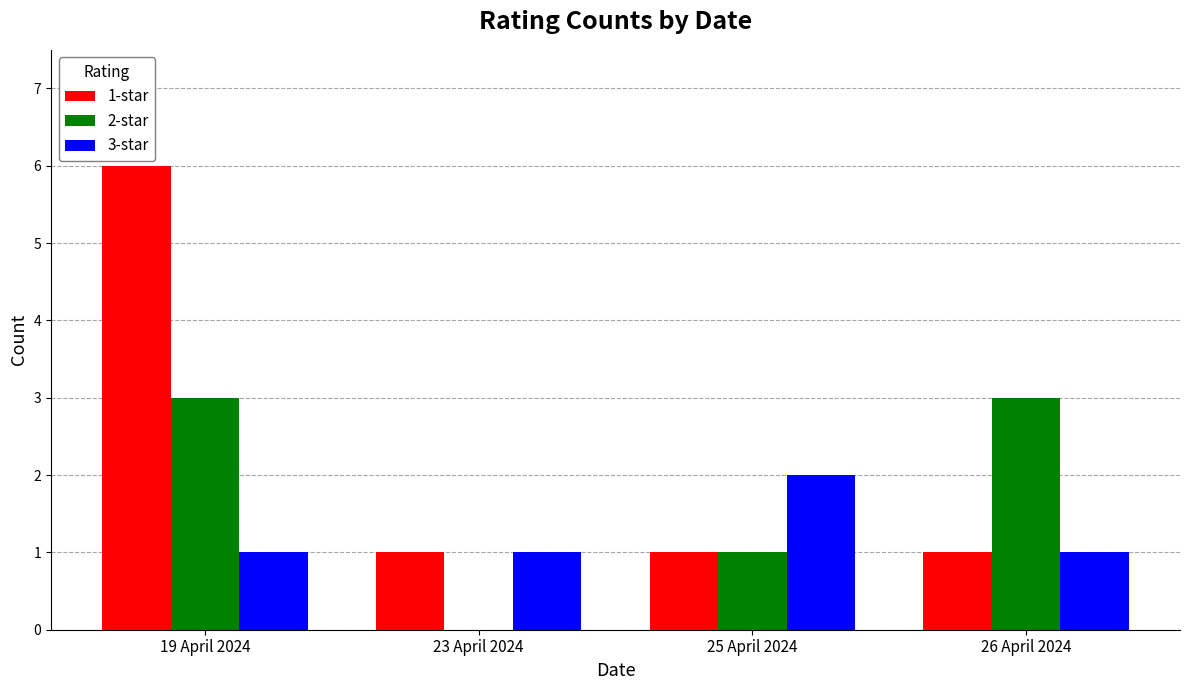

The 2-star series shows 1 at 23 April 2024. True or false?

False